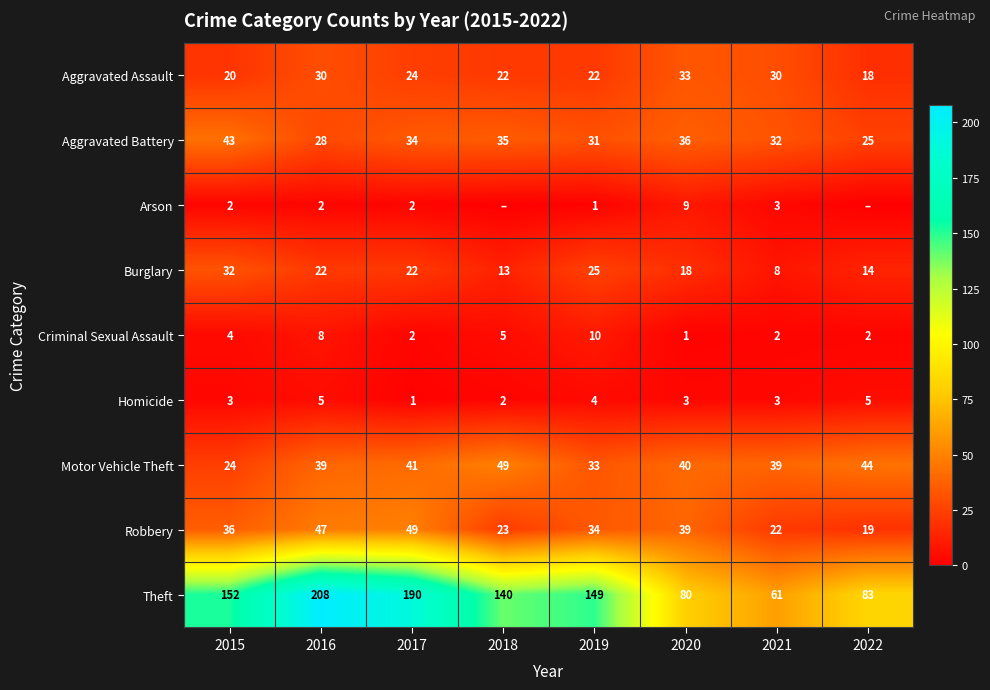

Count the Criminal Sexual Assault values in the range 2 to 8.

6